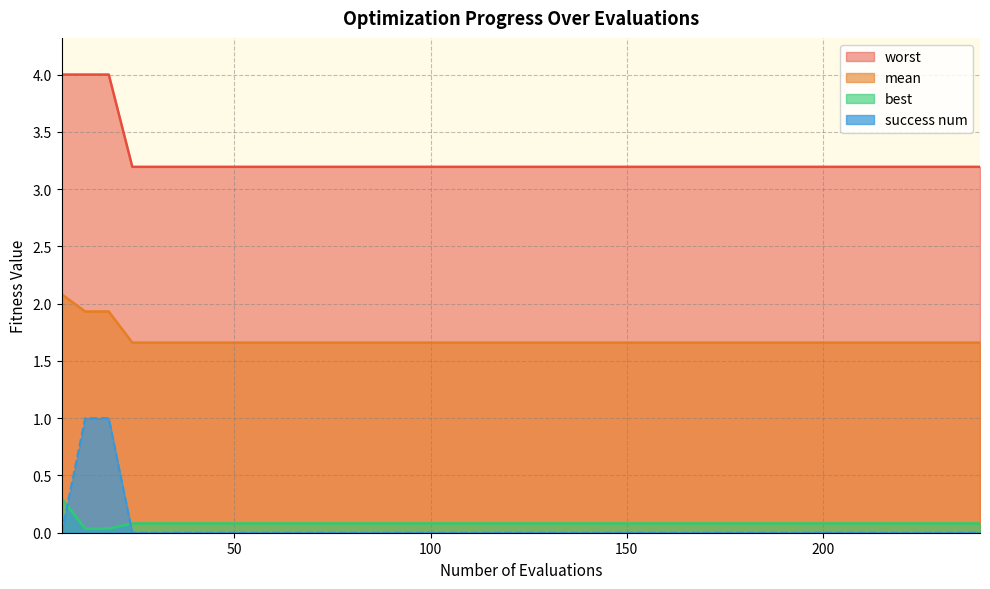

Which series has the largest range (max minus min)?

success num